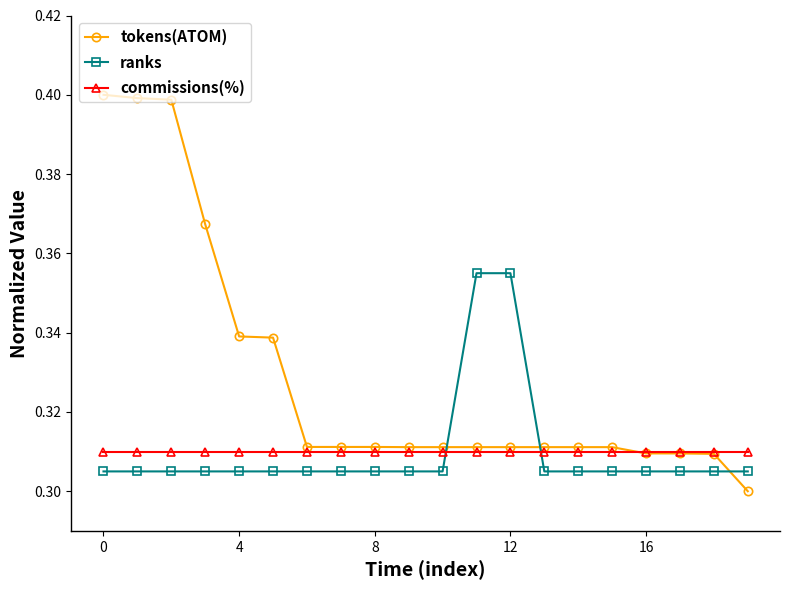

How many intersections are there between tokens(ATOM) and commissions(%)?

1